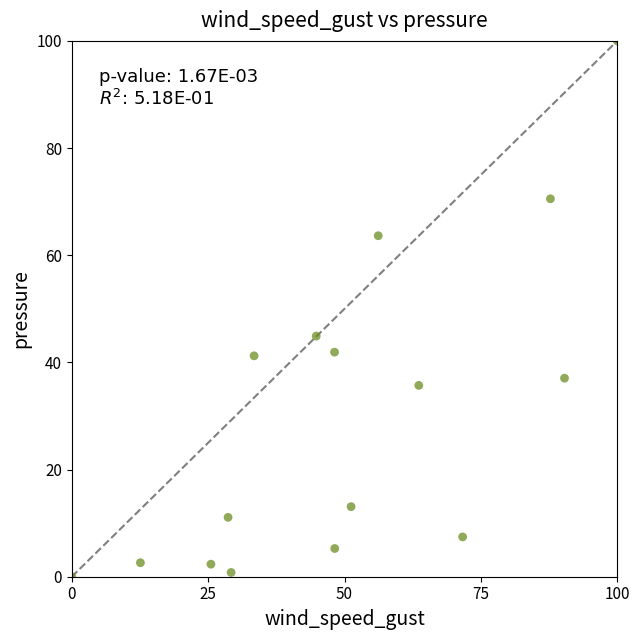

What is the range of X values (max minus min)?

100.0